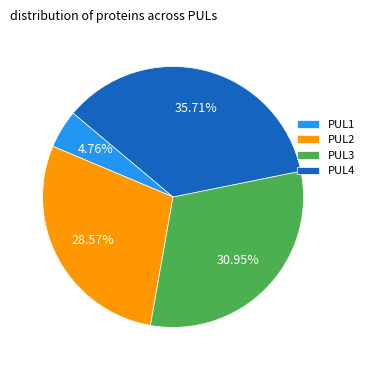

Rank the categories by value from highest to lowest.

PUL4, PUL3, PUL2, PUL1